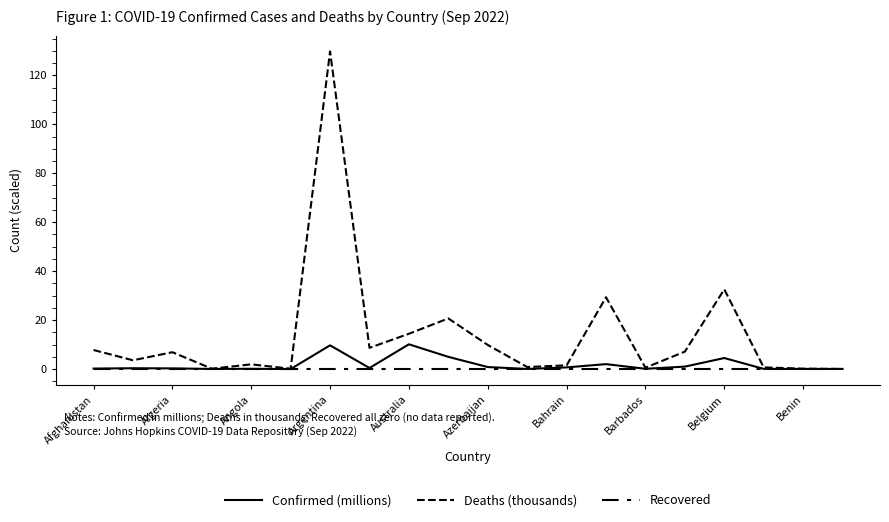

What is the value of the Deaths (thousands) point at the 16th from the left?

7.1